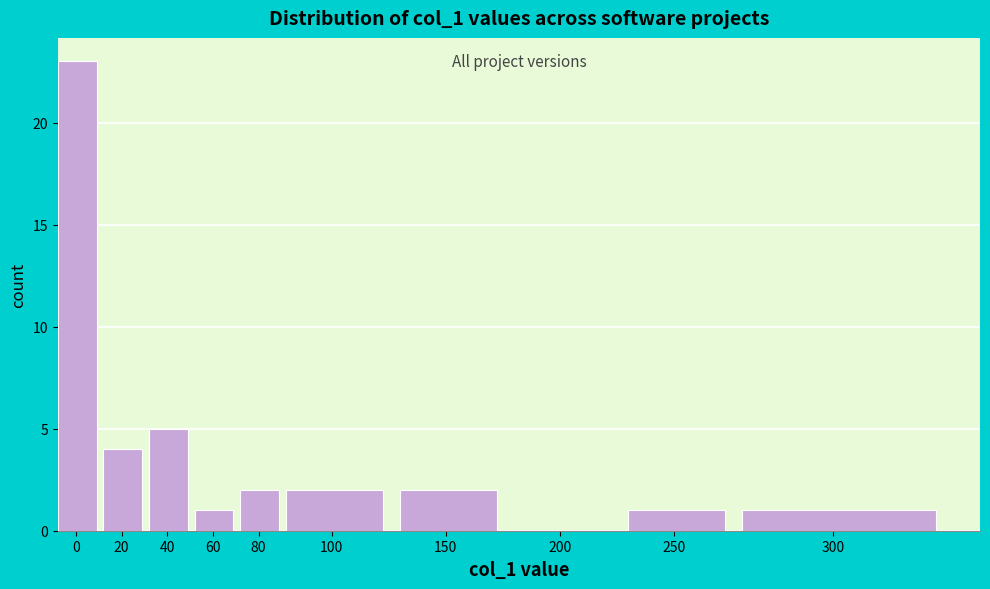

Reading left to right, what are all the values shown in this chart?

0=23	20=4	40=5	60=1	80=2	100=2	150=2	200=0	250=1	300=1